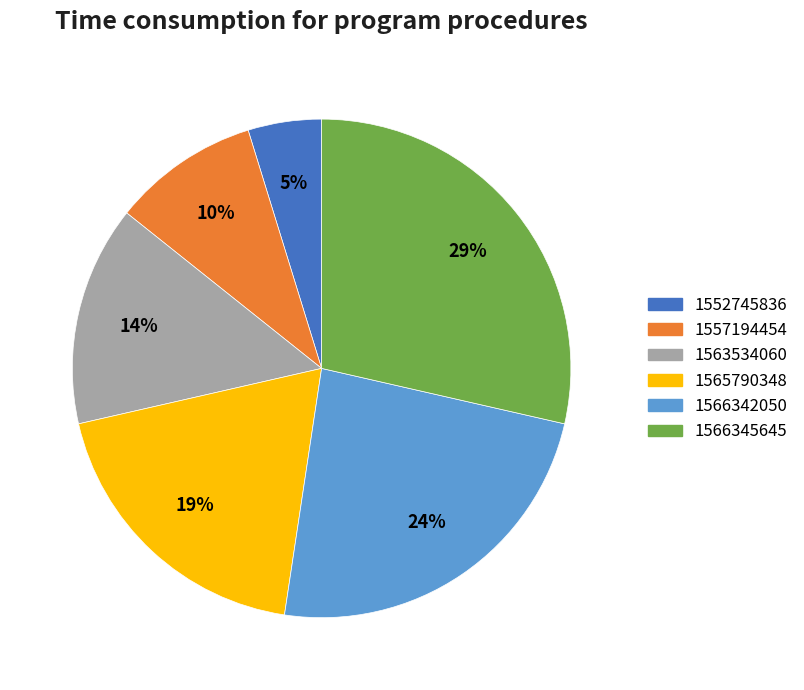

True or false: 1566342050 accounts for 10% of the total.

False